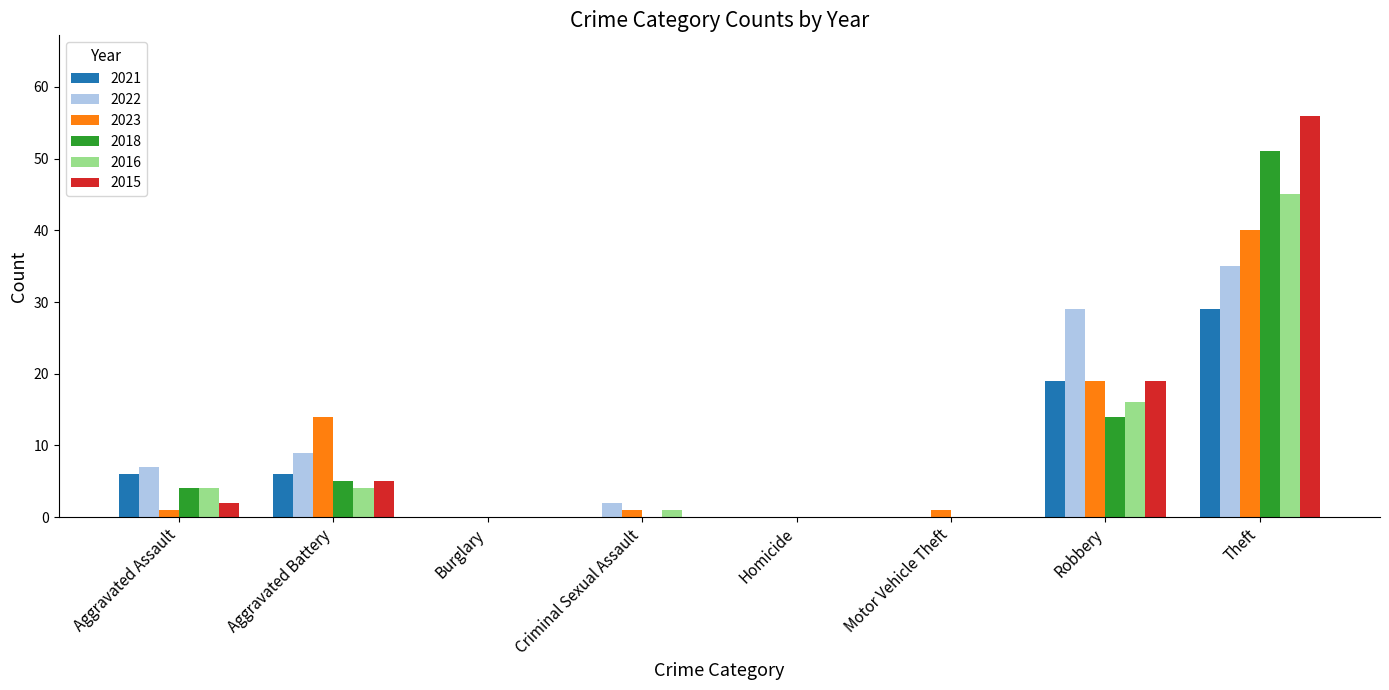

What is the greatest value displayed?

56